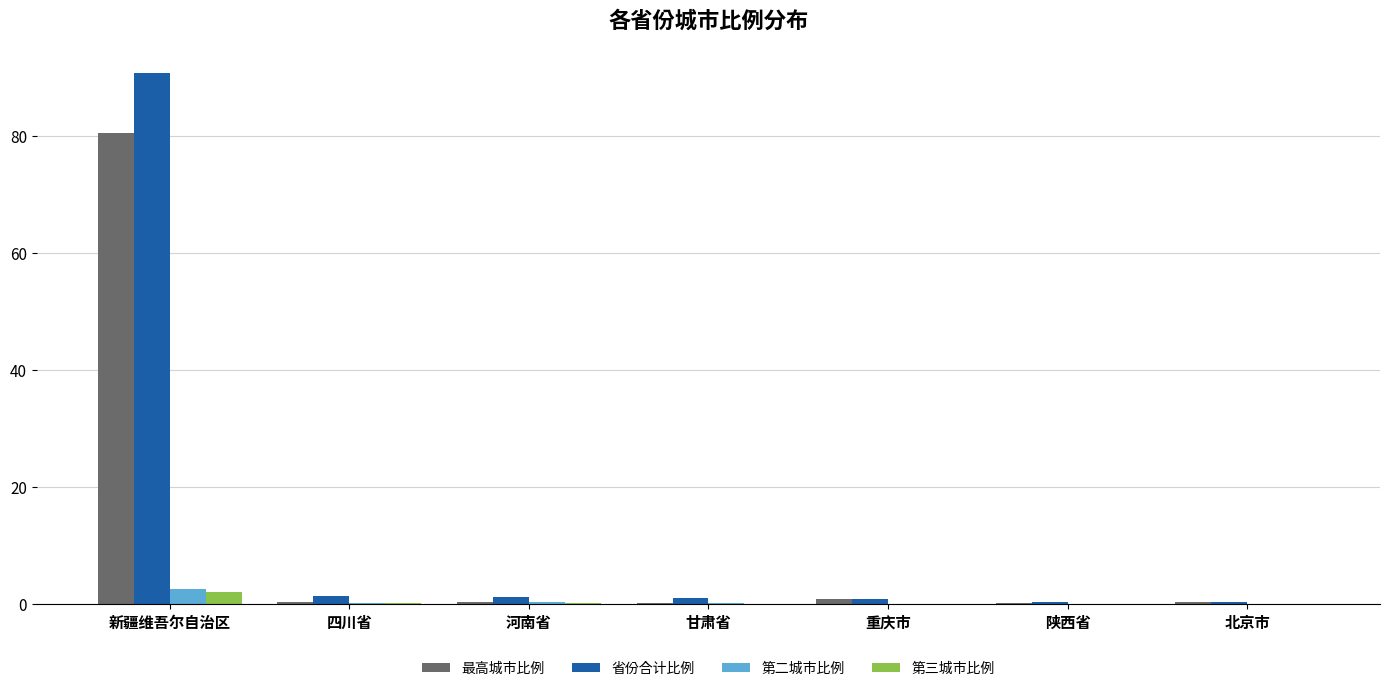

What is the total value across all series at 河南省?

2.3